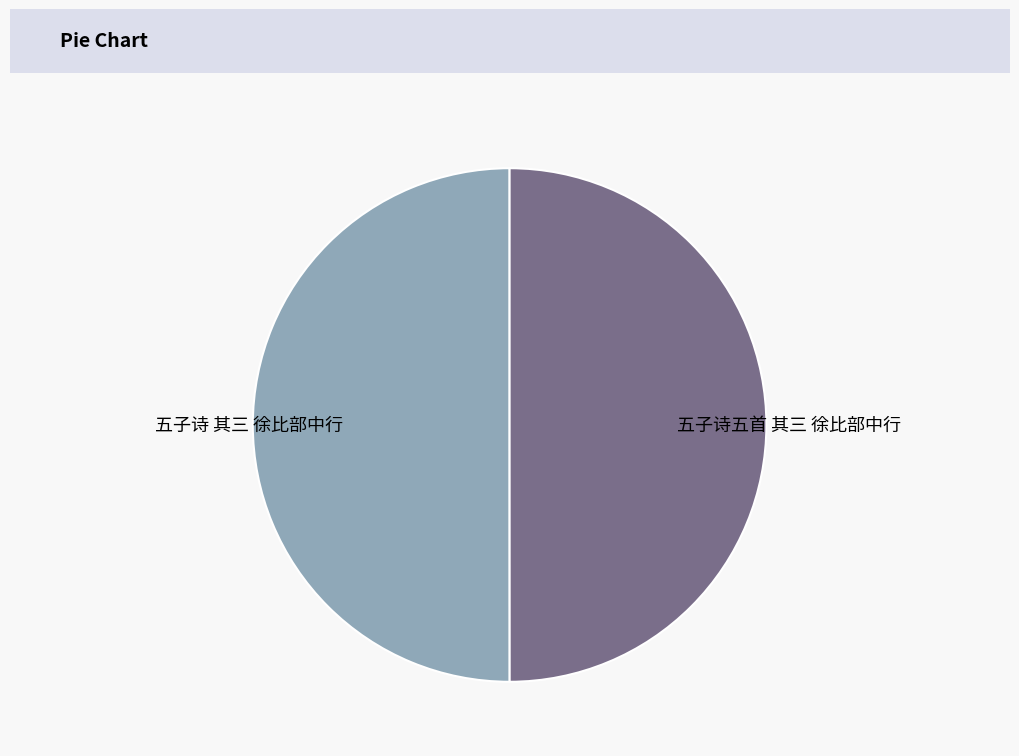

How many slices are in this pie chart?

2